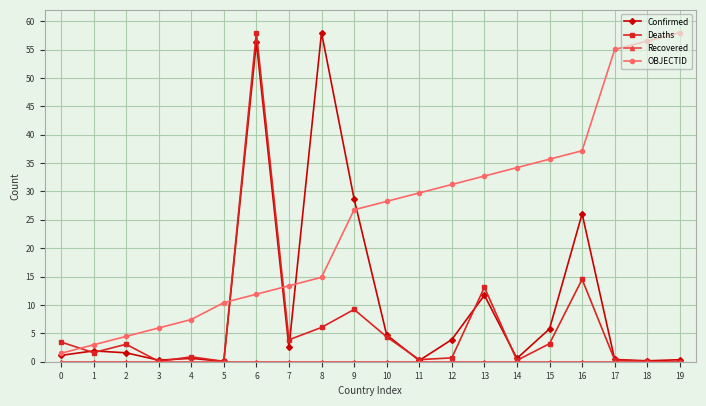

Between 8 and 10, which series saw the biggest shift?

Confirmed